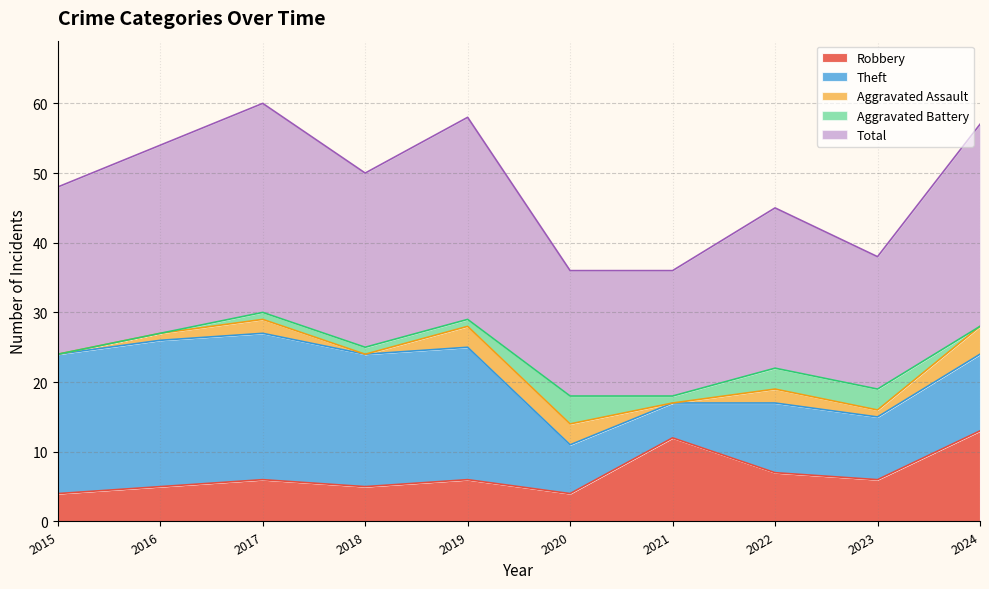

The value of Aggravated Assault at 2018 is 0. True or false?

True